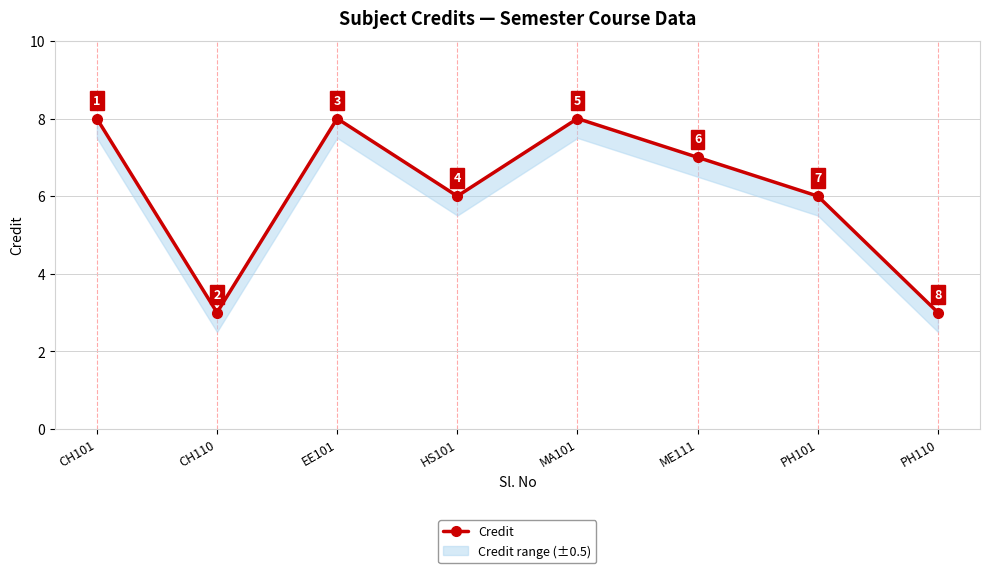

Where is the first local minimum?

CH110